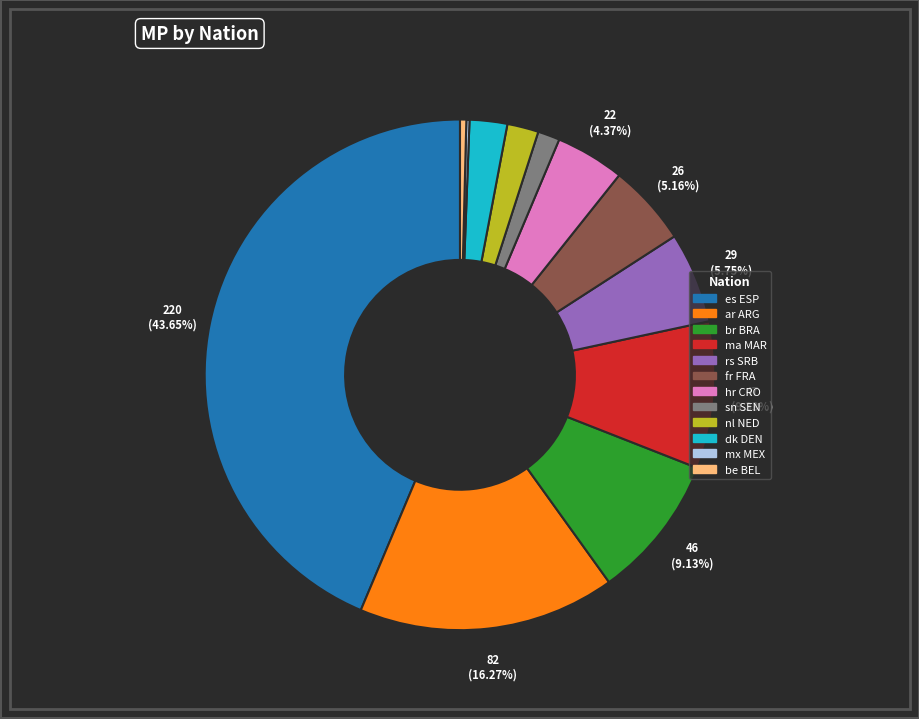

Which category has the biggest portion of the pie?

es ESP